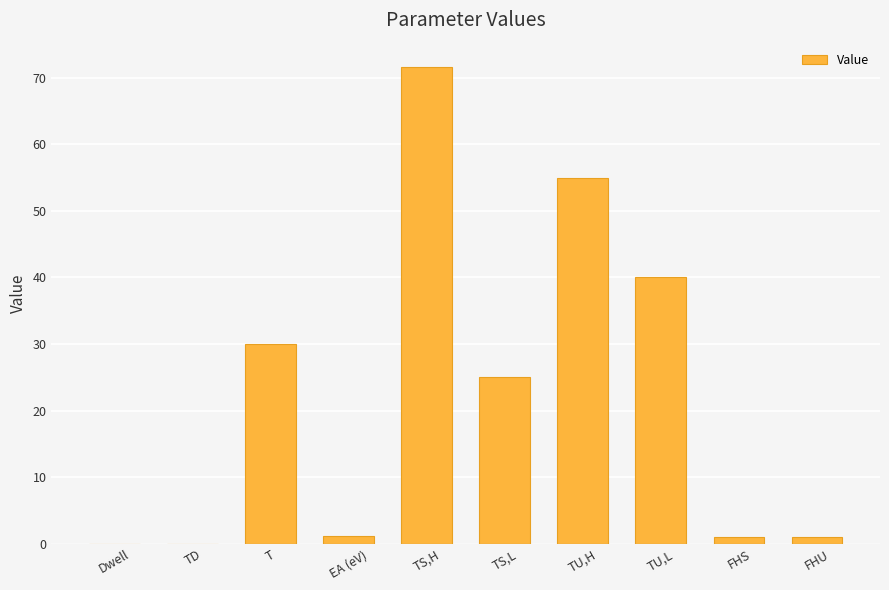

What is the sum of all values?

224.8